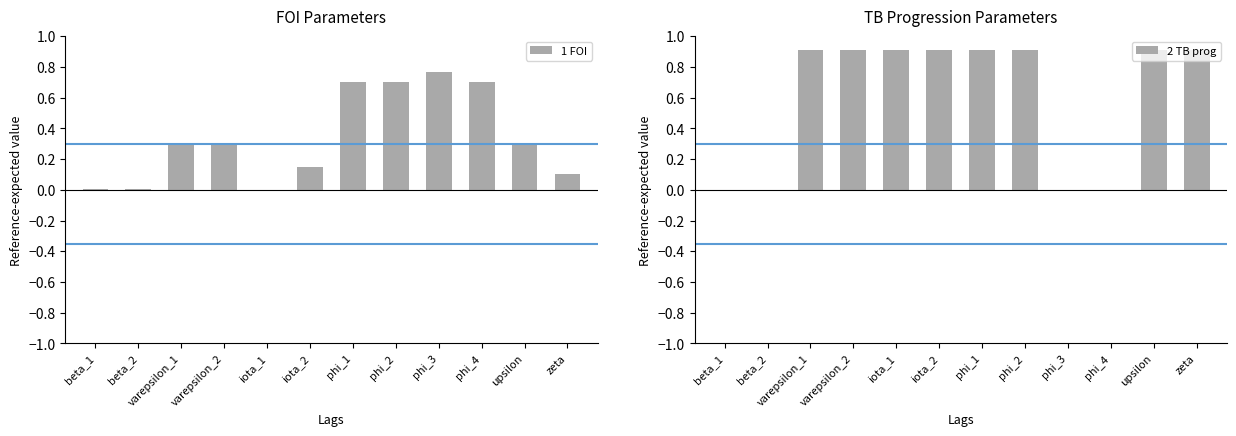

Rank the series by their average value, from lowest to highest.

1 FOI, 2 TB prog